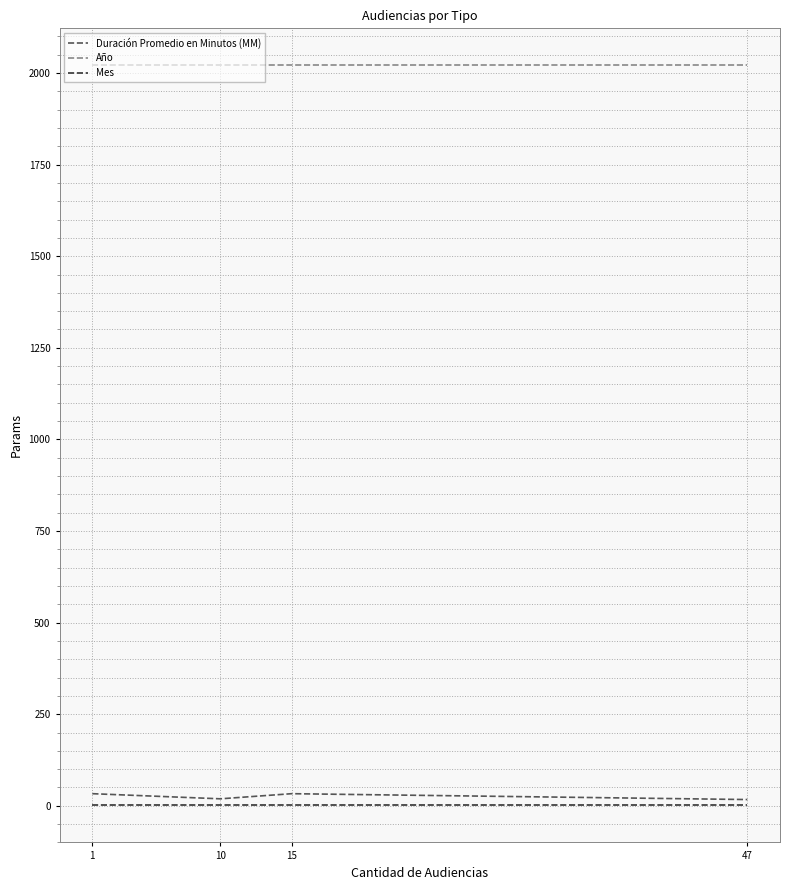

What is the approximate value of Año at 47?

2021